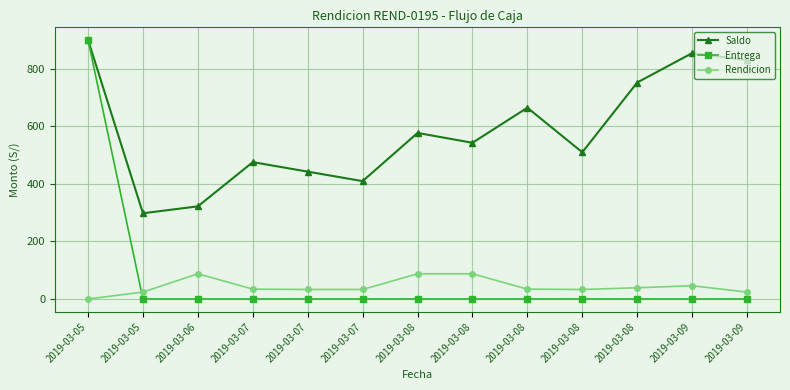

The Saldo series shows 509.6 at 2019-03-08. True or false?

True